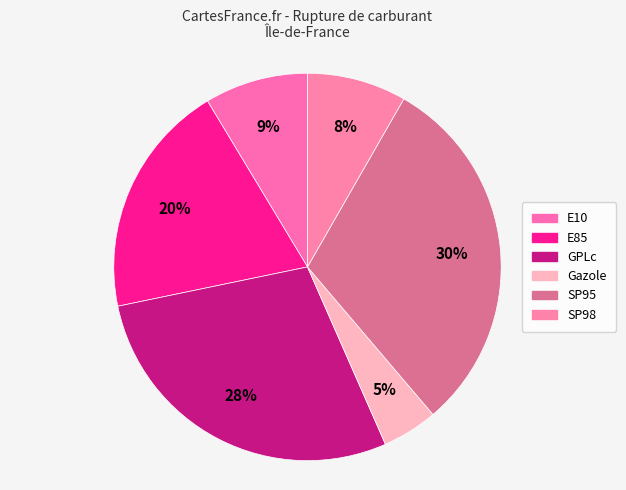

Count the number of slices in the pie.

6